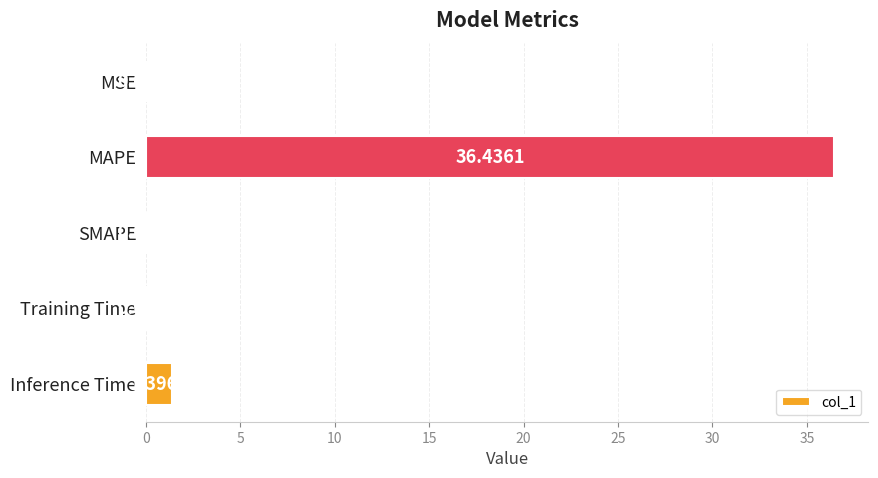

How many values exceed 0?

4